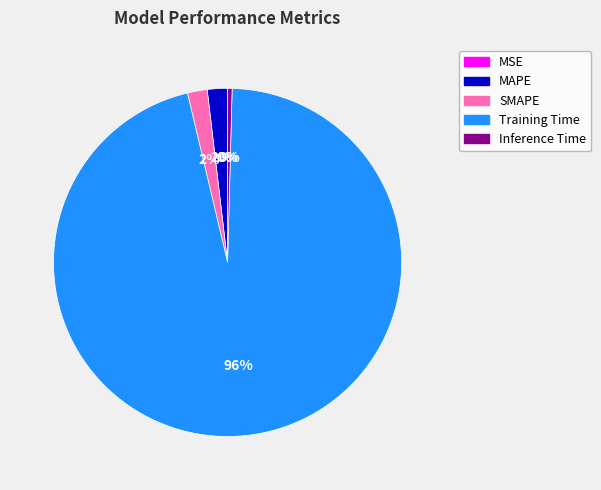

True or false: MAPE accounts for 2% of the total.

True